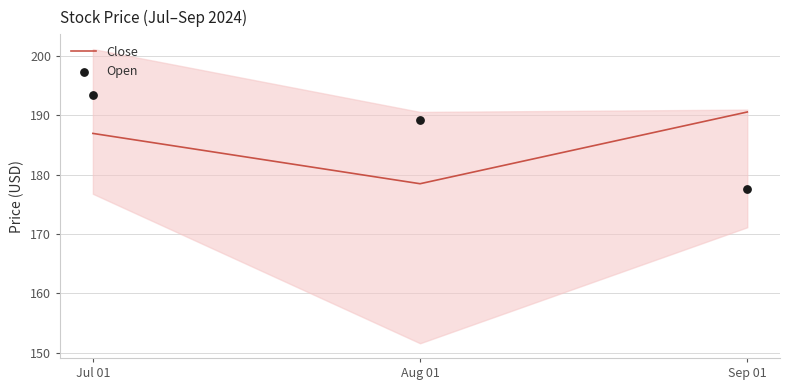

At how many categories does at least one series exceed 189?

3